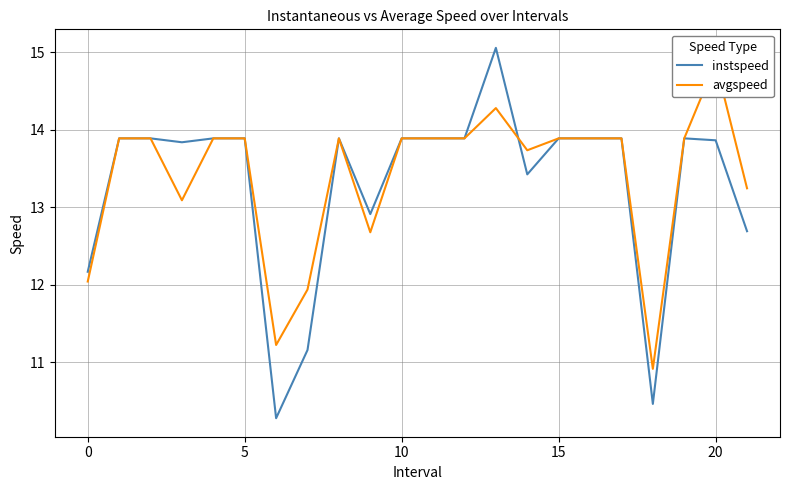

What is the value of the instspeed point at the 16th from the left?

13.9